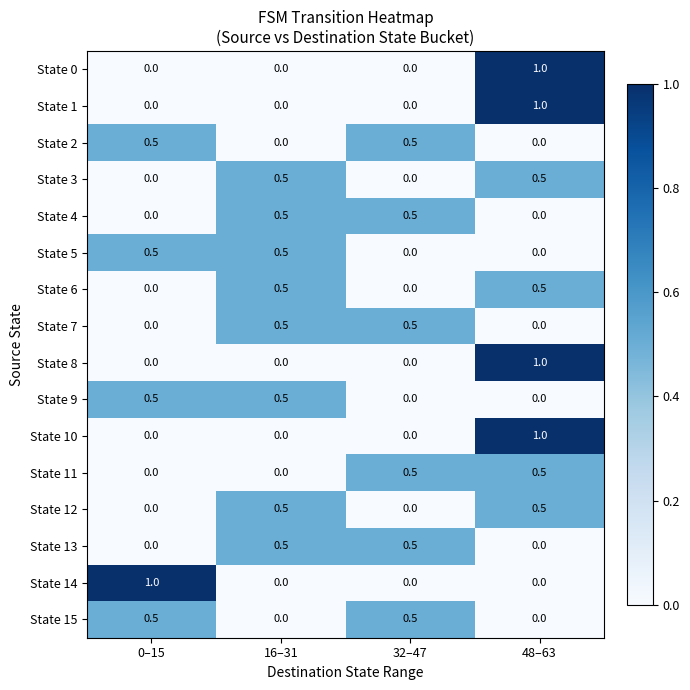

Count the State 15 values in the range 0 to 1.

4